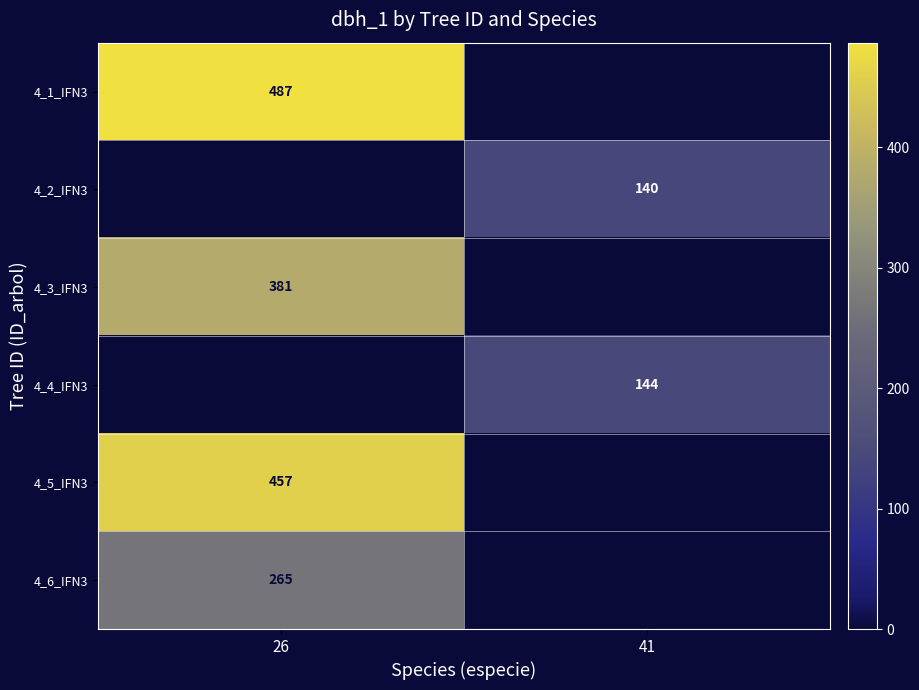

The value of 4_5_IFN3 at 26 is 302. True or false?

False